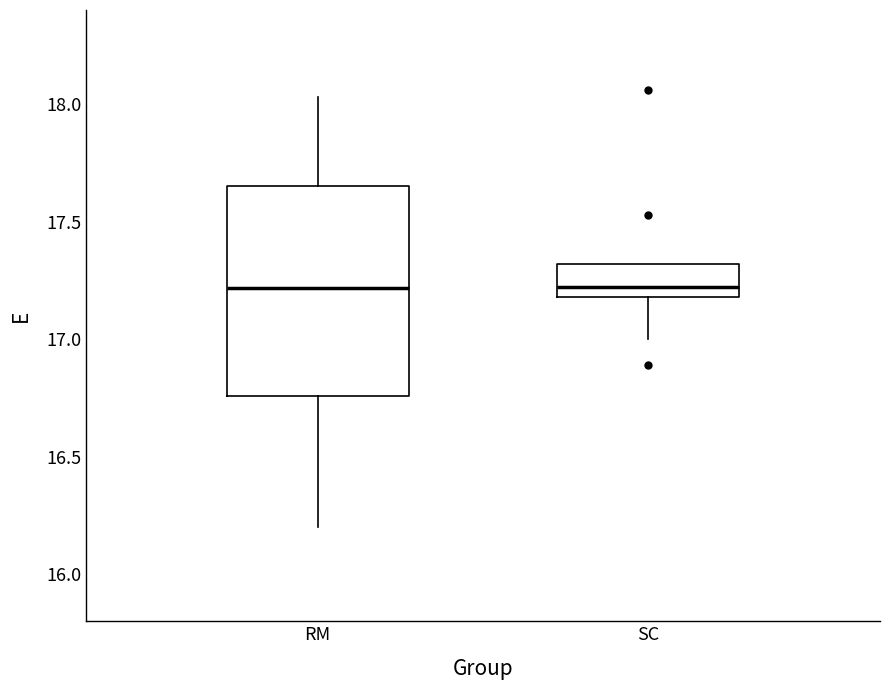

Reading left to right, read every box against the y-axis: the position of its median line, the range the box covers, and the ends of its whiskers. The values are not printed on the chart, so give them approximately, as read against the axis.

RM: median 17.20, box 16.75 to 17.65, whiskers 16.20 to 18.05
SC: median 17.20 (just above the box's lower edge), box 17.20 to 17.30, whiskers 17.00 to 17.30